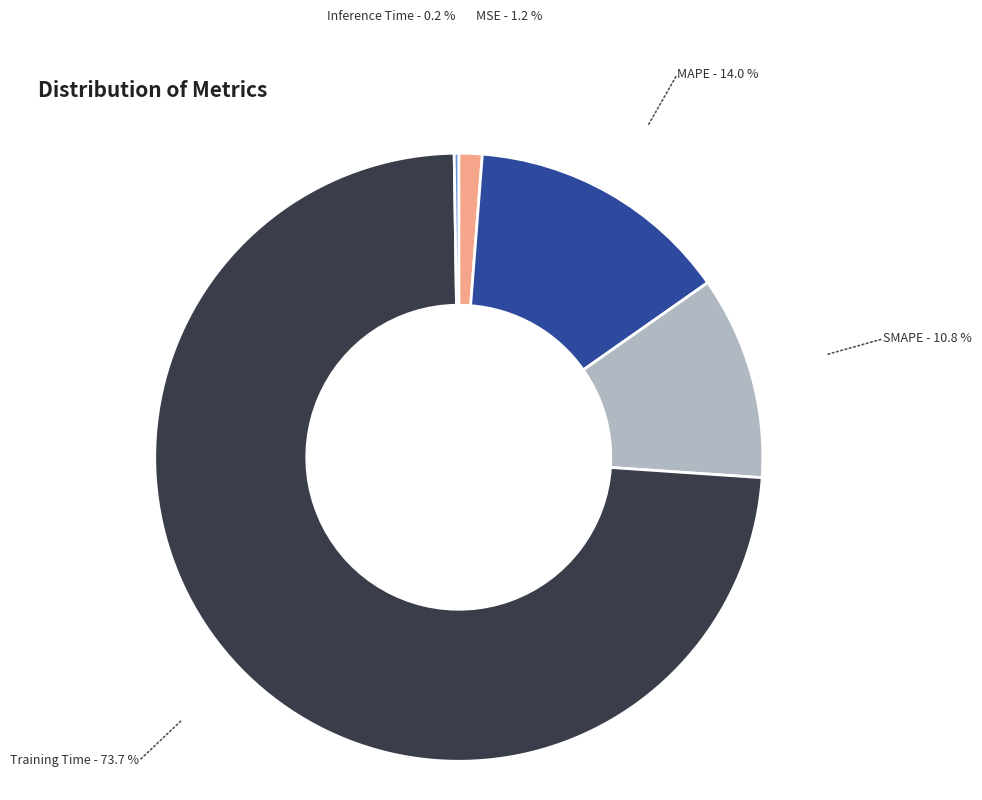

Is the sum of MAPE and Training Time greater than half?

Yes